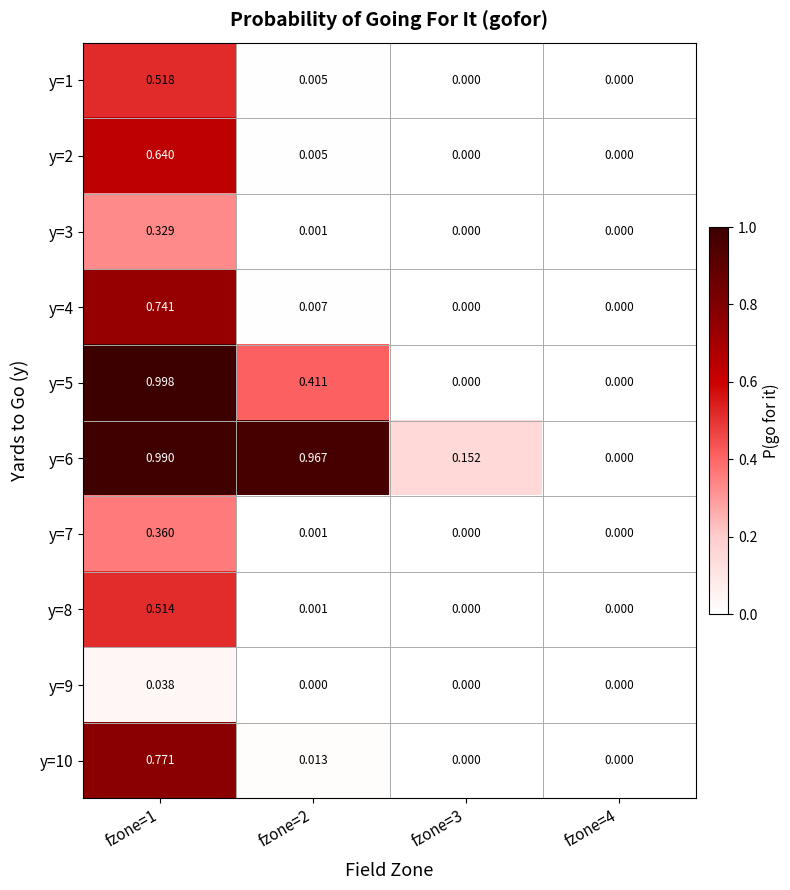

How many series are shown in this chart?

10